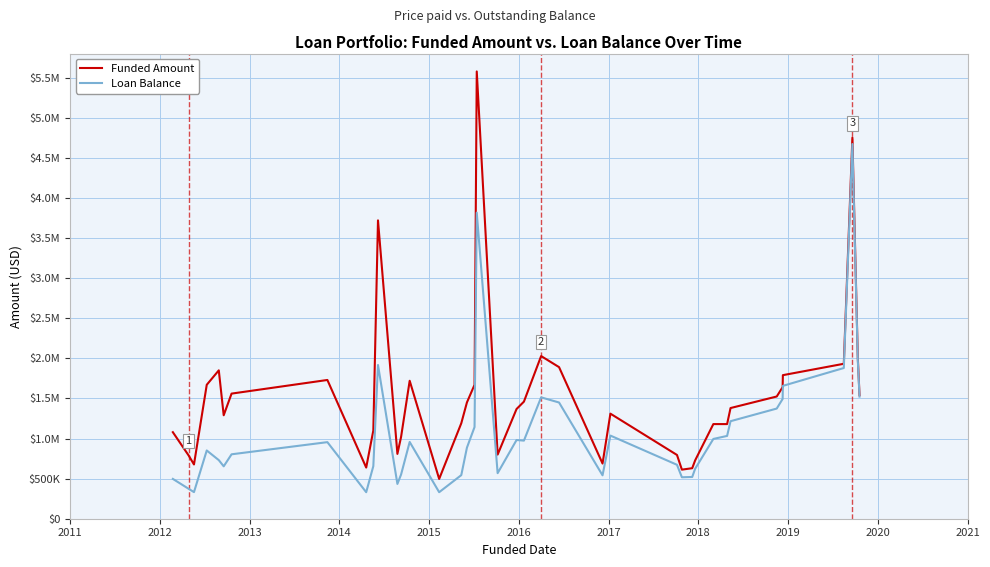

How many interior local valleys does the Funded Amount series have?

8